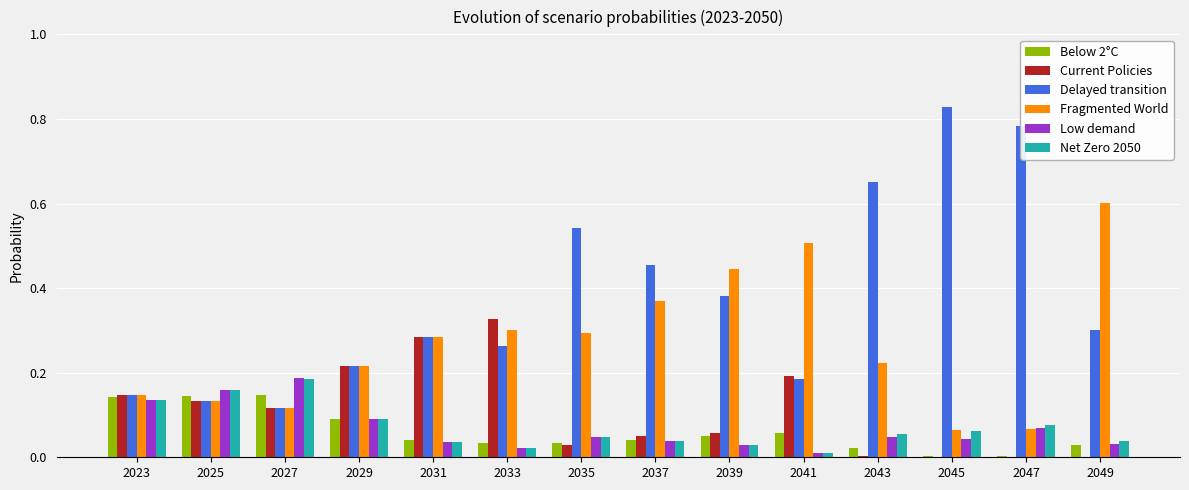

The value of Current Policies at 2043 is 0.0. True or false?

True